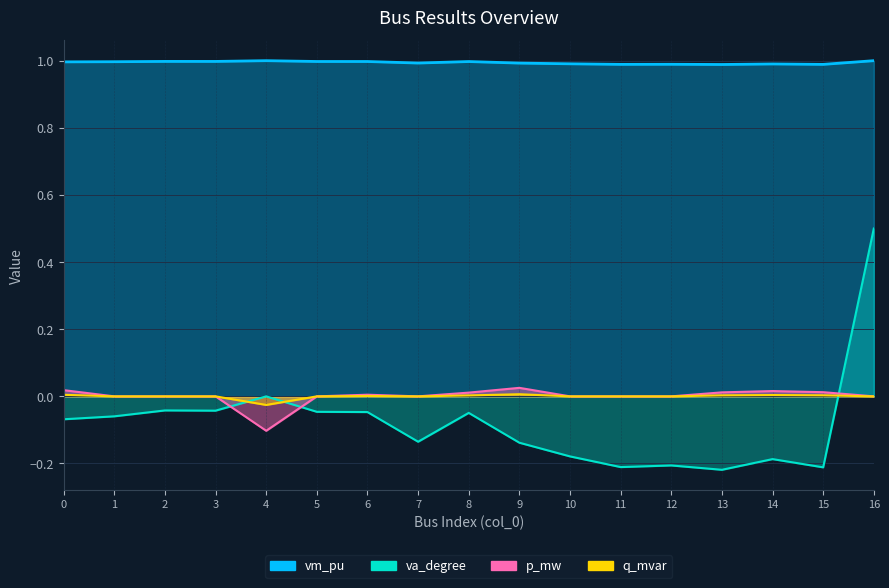

List the labels in order of p_mw value, smallest first.

4, 1, 2, 3, 5, 7, 10, 11, 12, 16, 6, 8, 13, 15, 14, 0, 9